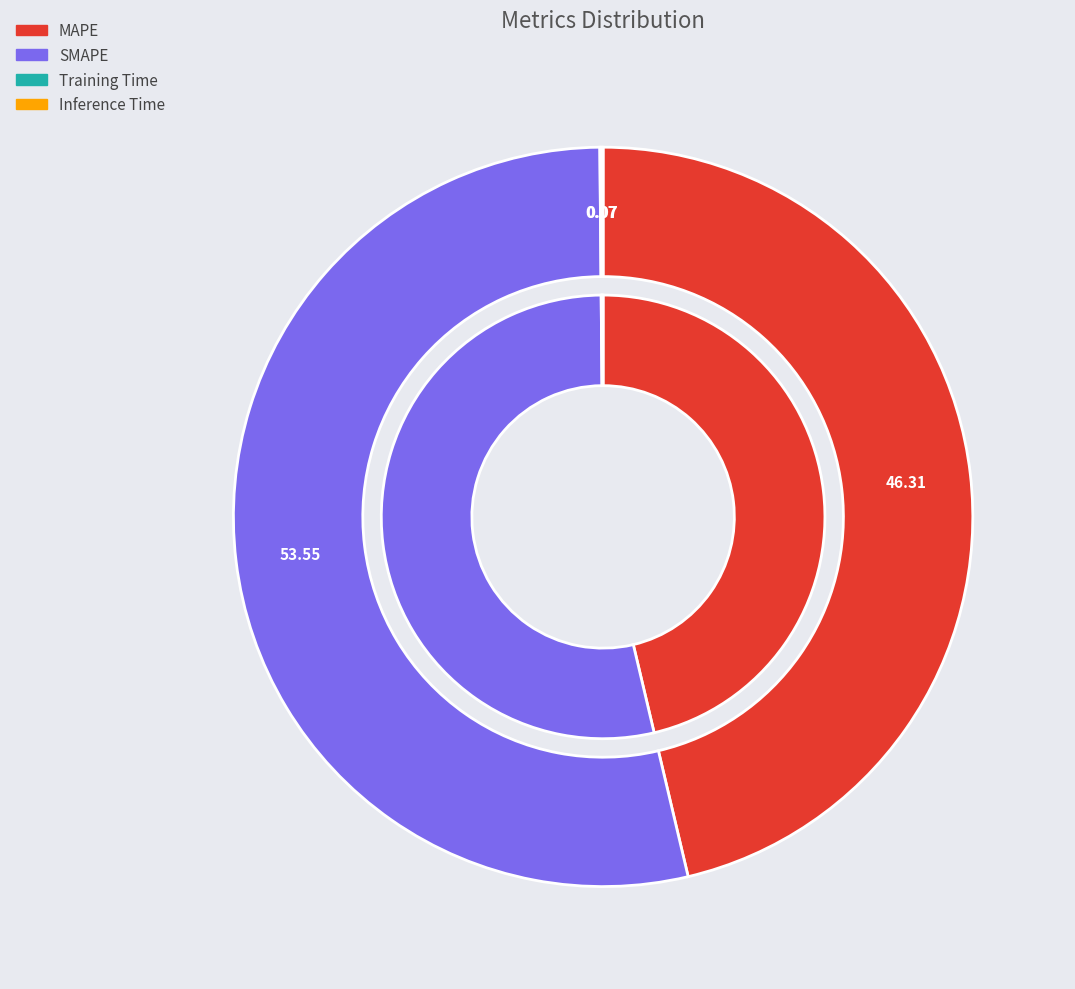

How much of the chart is everything except MAPE?

53.7%